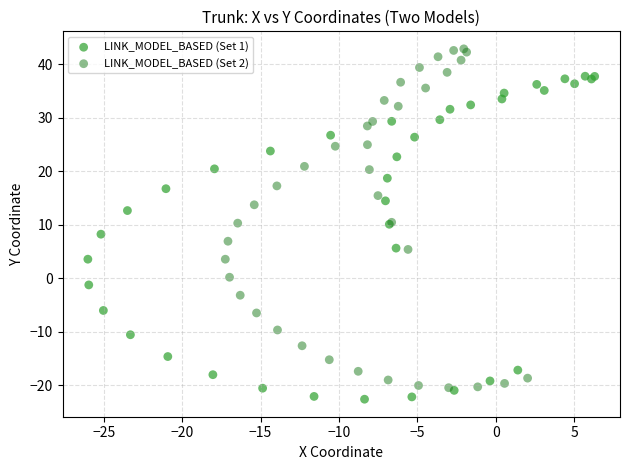

Which series has the widest spread of Y values?

LINK_MODEL_BASED (Set 2)